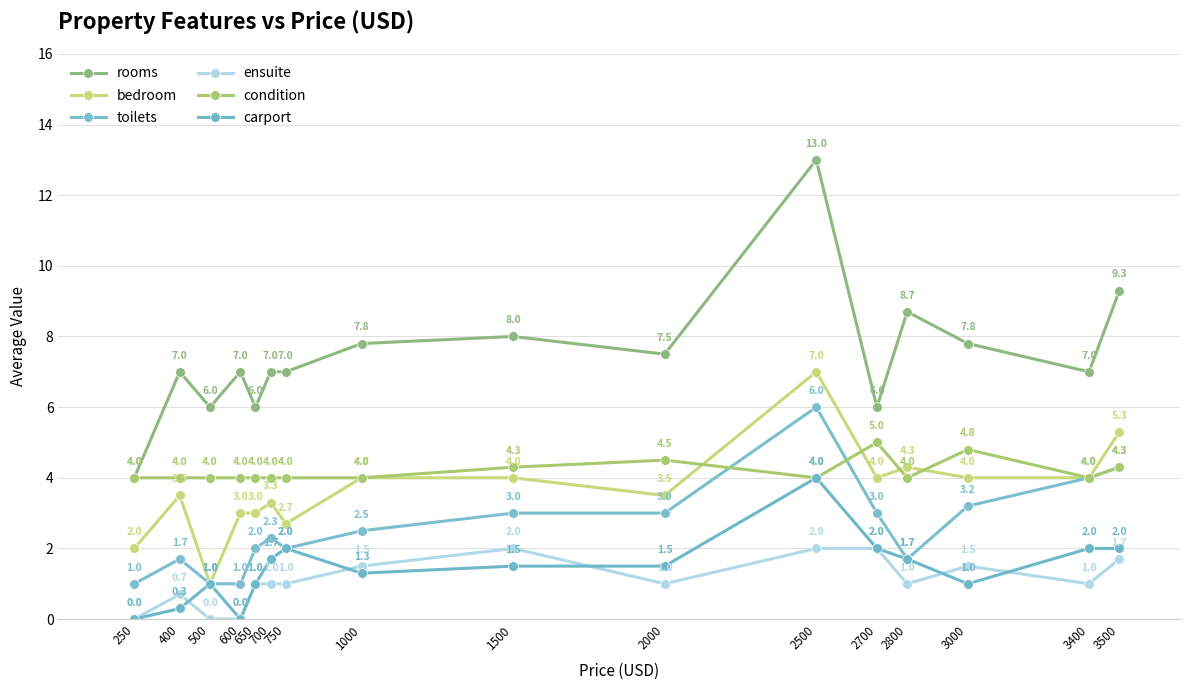

At which label does ensuite reach its minimum?

250